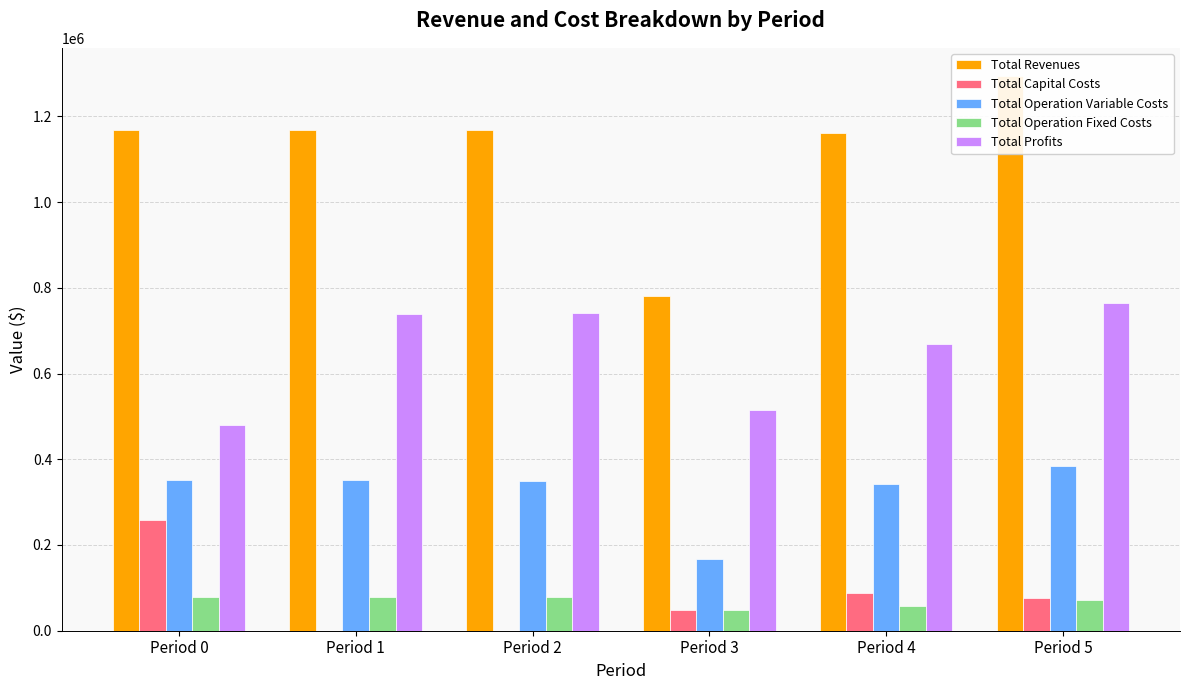

What is the difference between the maximum and second lowest values in the Total Profits series?

249259.5